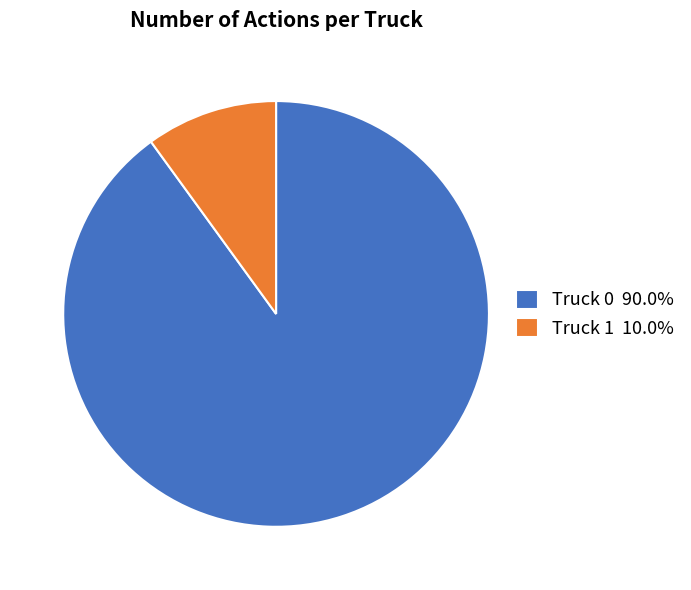

Does Truck 1 account for over 50% of the chart?

No